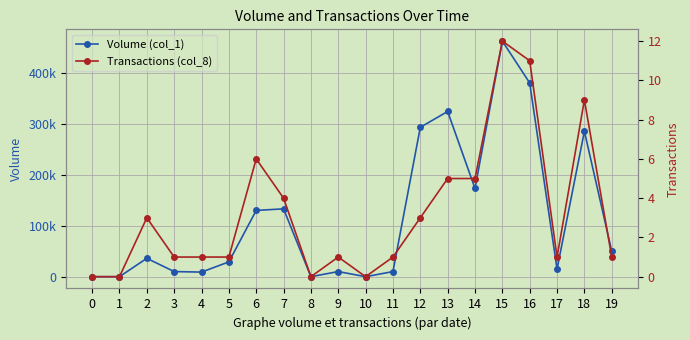

What is the sum of the Transactions (col_8) values at 15 and 14?

17